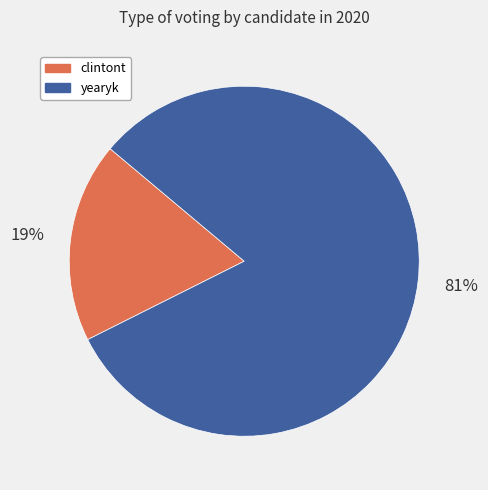

Rank the categories by value from lowest to highest.

clintont, yearyk